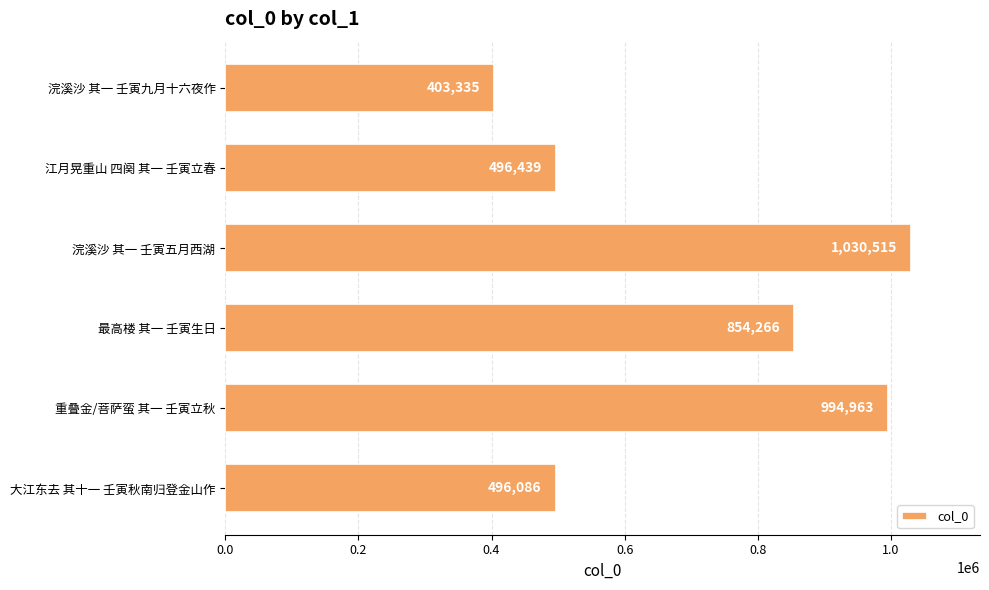

Is it true that the value at 浣溪沙 其一 壬寅五月西湖 is 1030515?

True